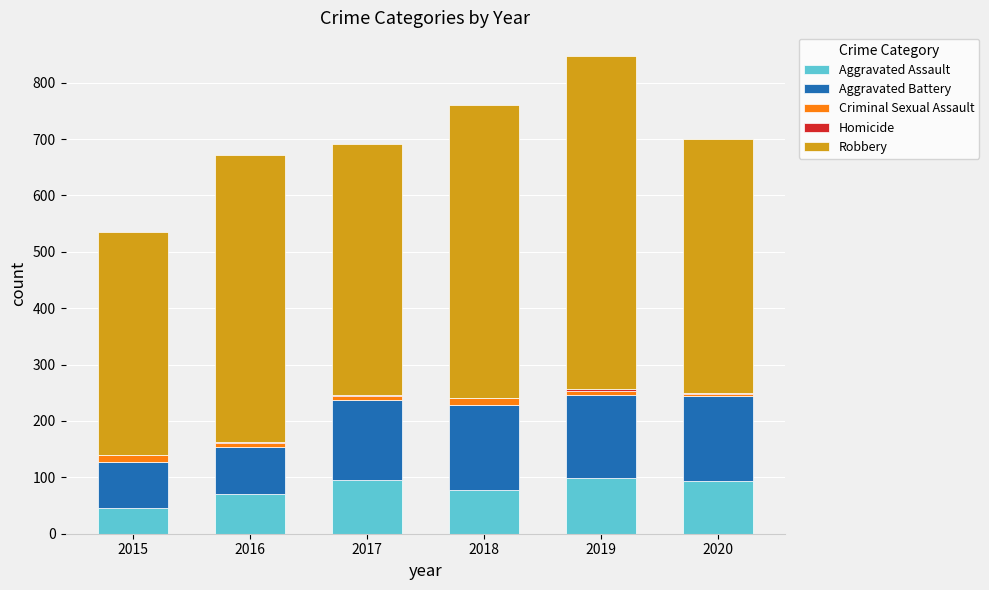

What is the maximum value for Aggravated Assault?

98